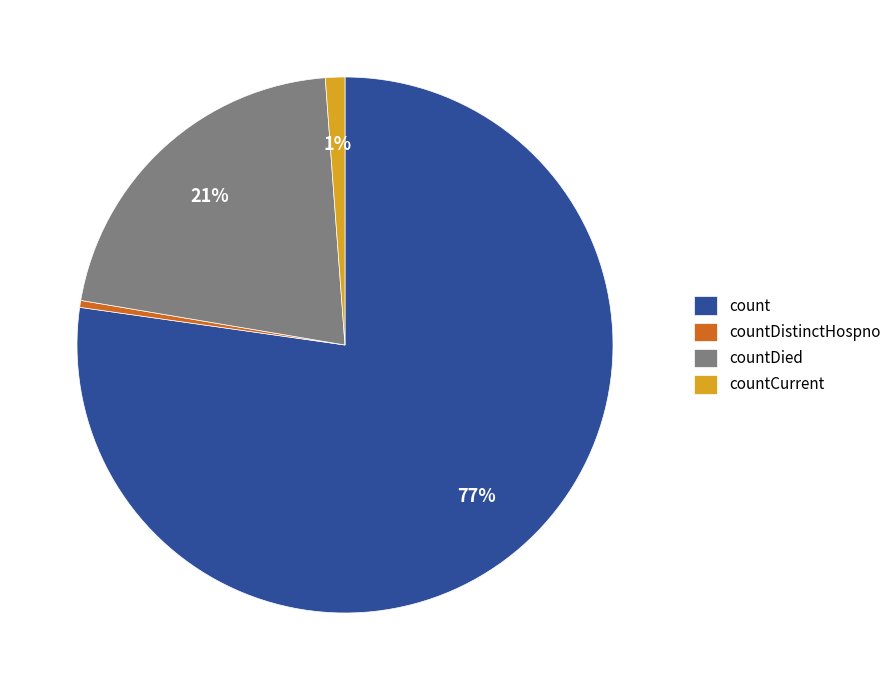

Is the sum of count and countCurrent greater than half?

Yes